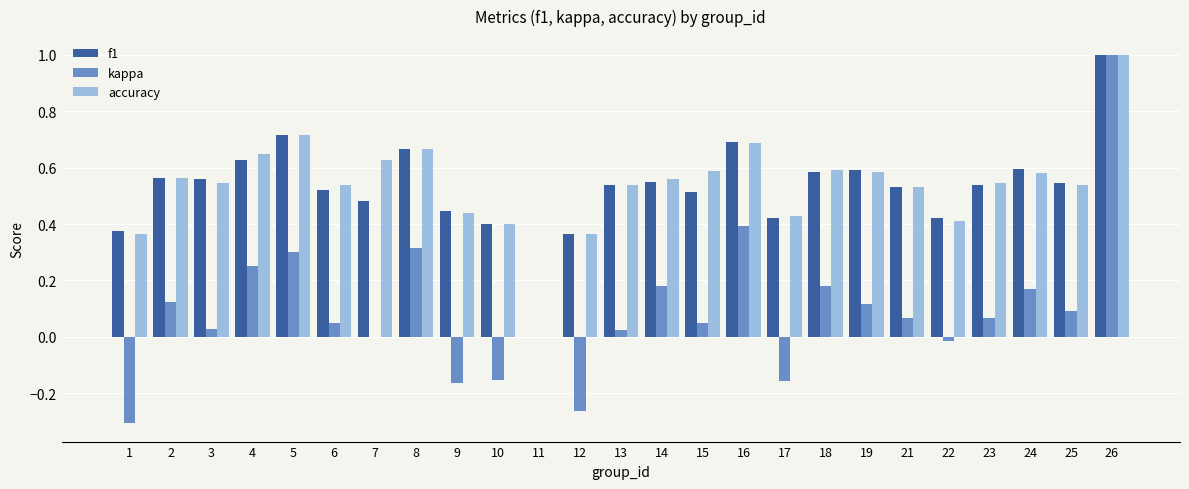

How many positive values does the accuracy series have?

24